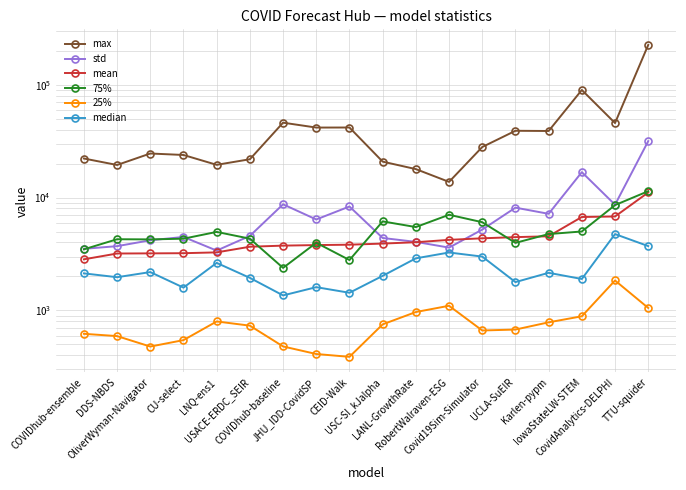

Between OliverWyman-Navigator and COVIDhub-baseline, which series saw the biggest shift?

max